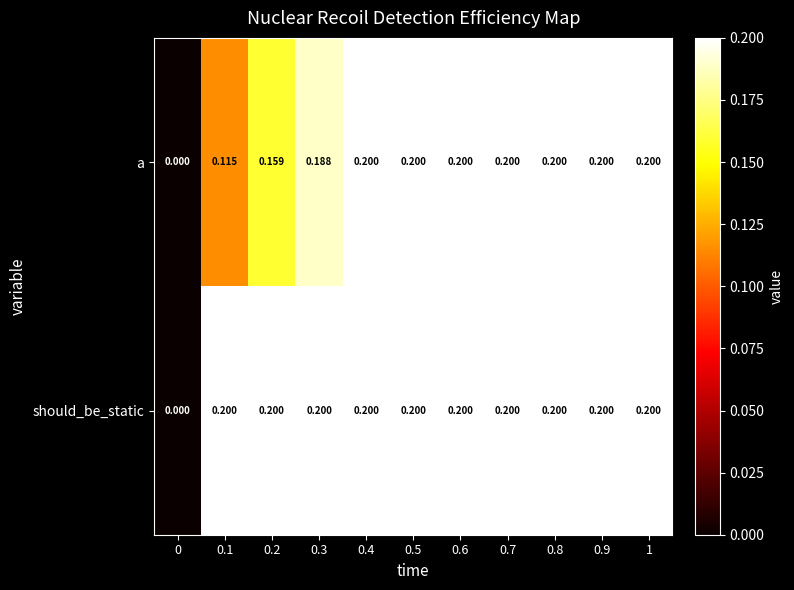

How many categories are shown in the chart?

11